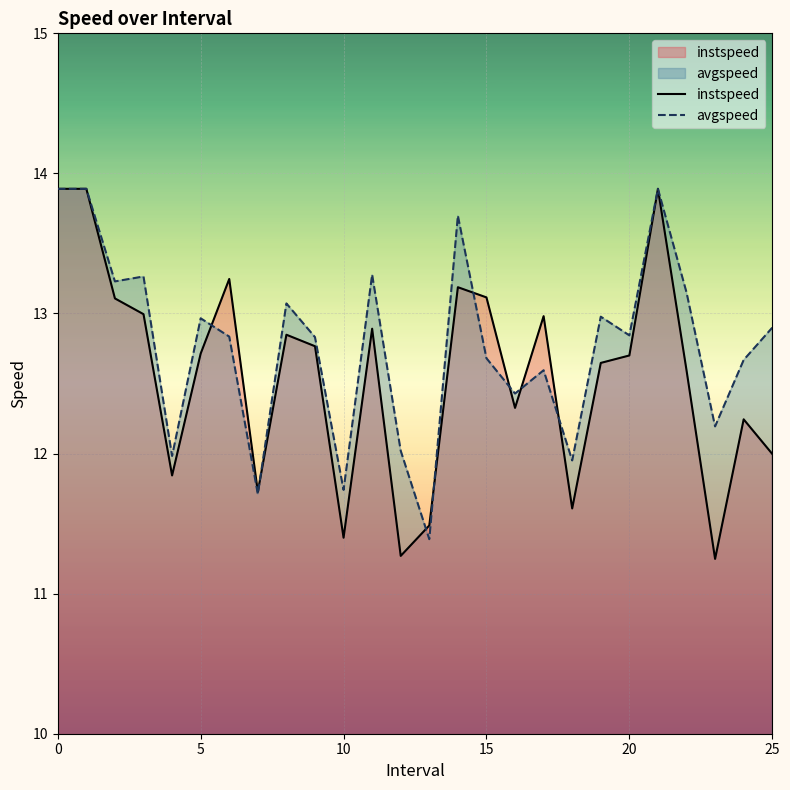

What is the difference between the maximum and minimum values in the instspeed series?

2.6